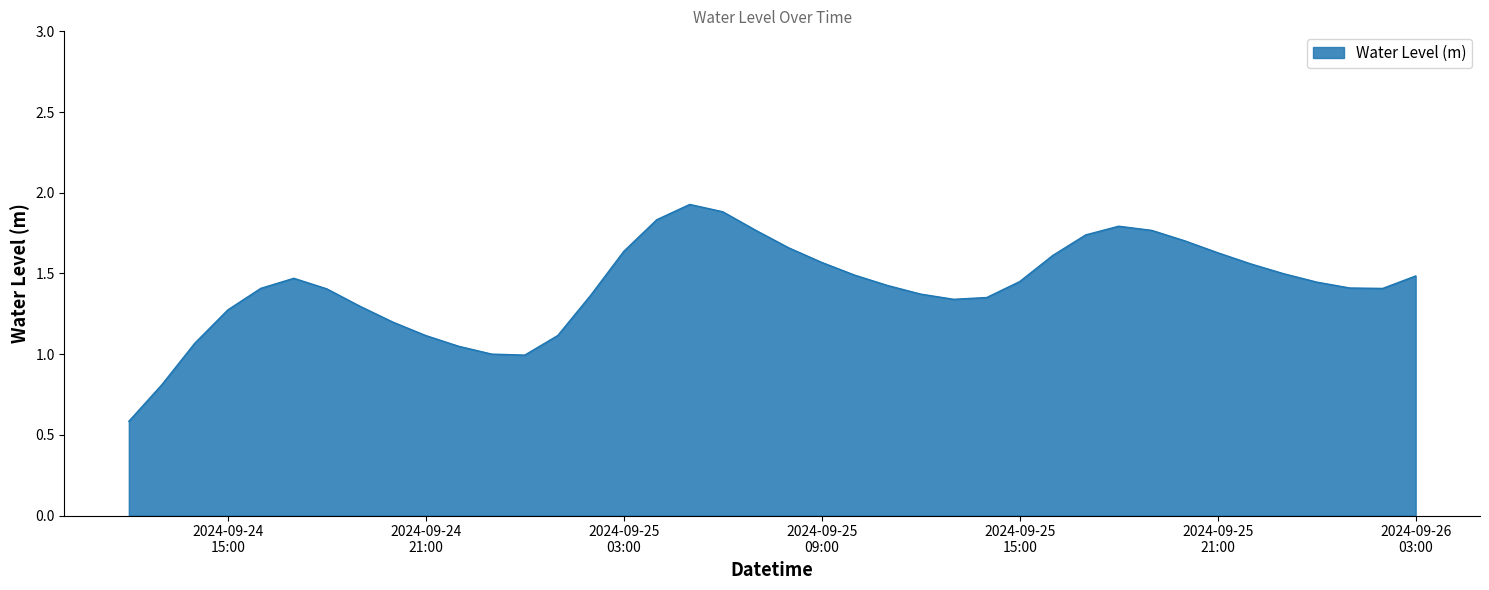

What is the greatest value displayed?

1.9